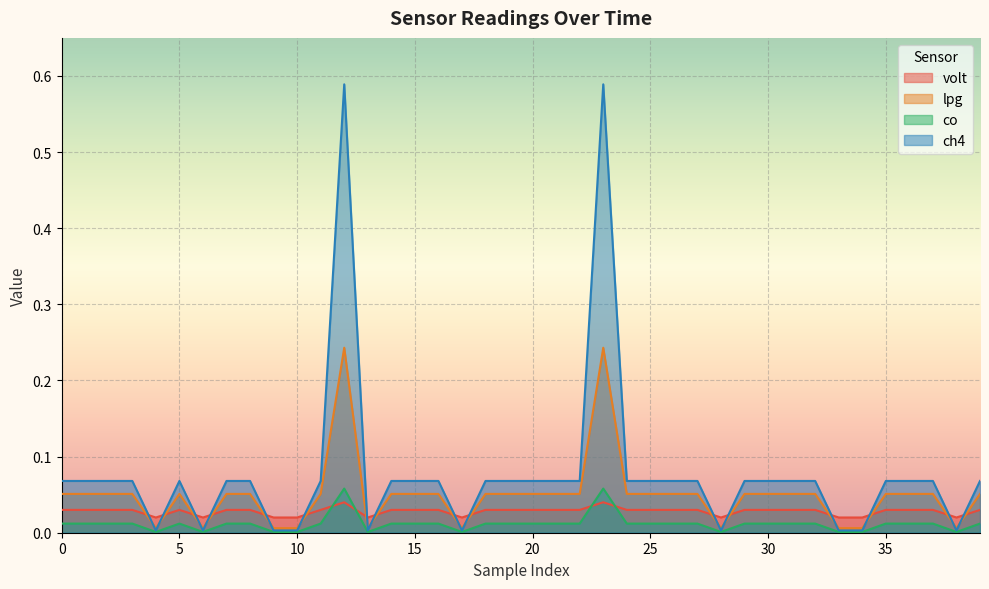

Is the value of co at 24 greater than the value of ch4 at 23?

No